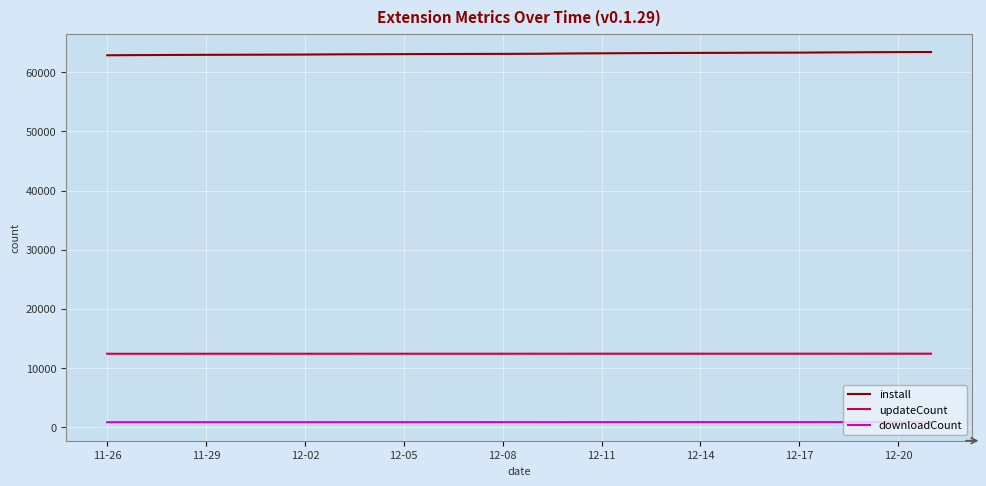

List the series in order of their peak value, highest first.

install, updateCount, downloadCount